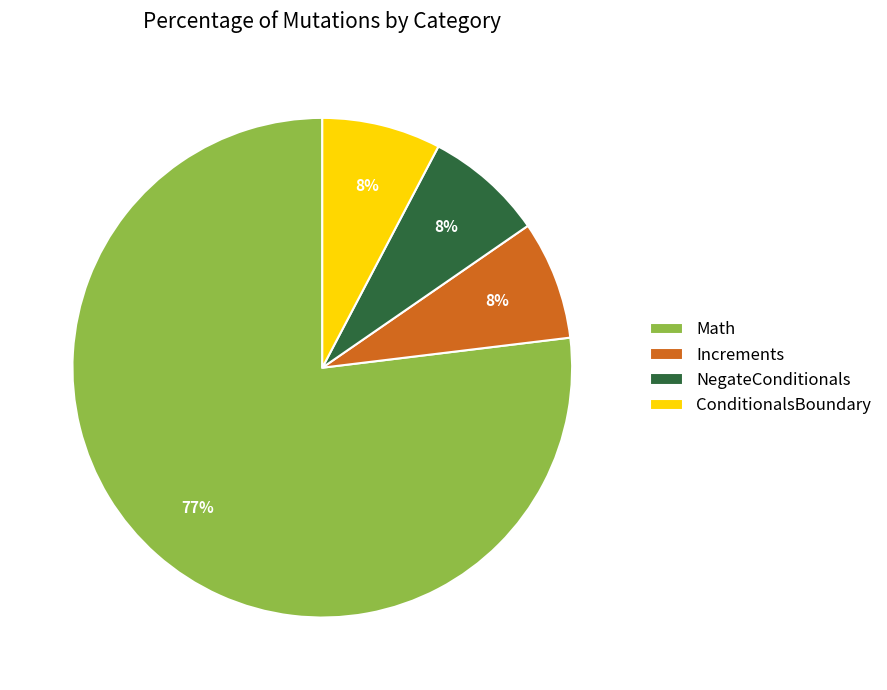

The Increments slice represents 8% of the pie. True or false?

True